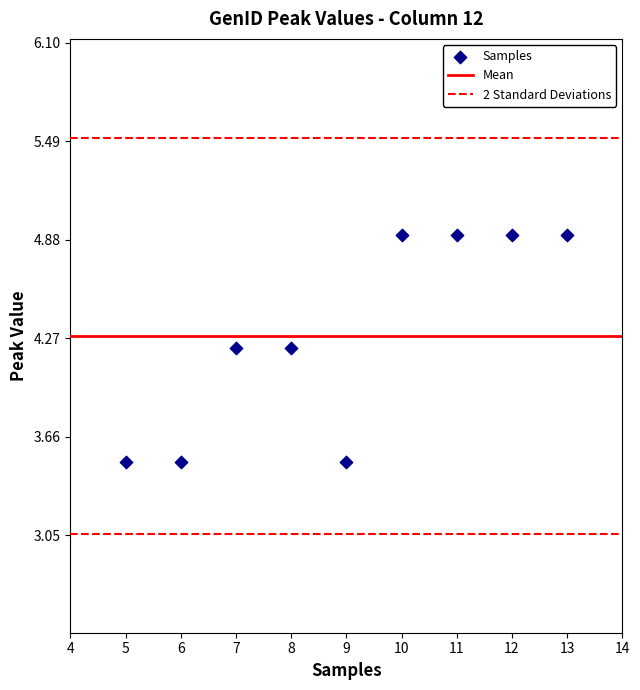

What is the average X value?

9.0